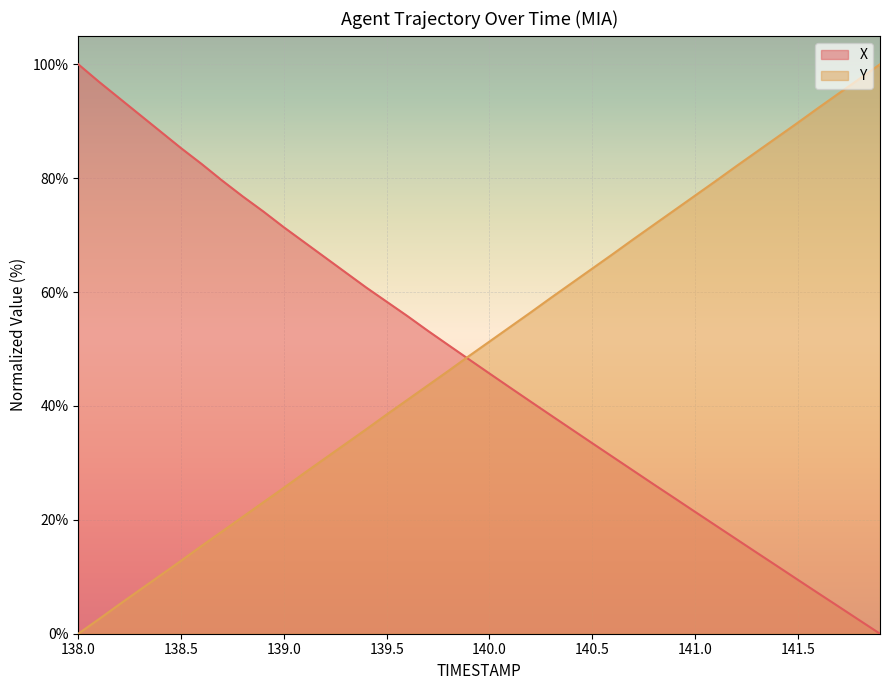

True or false: X has a value of 47.8 at 138.7.

False